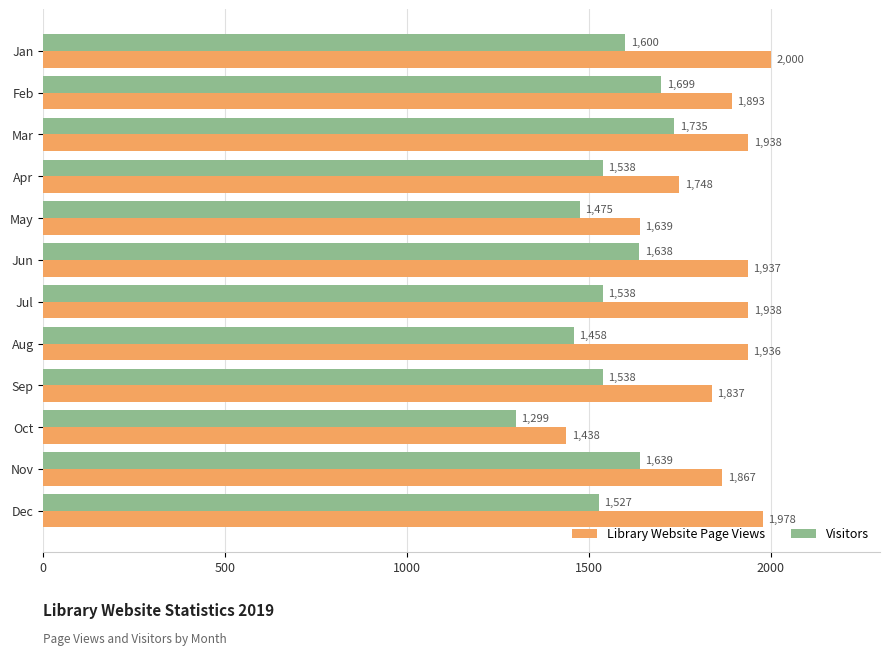

What is the sum of all Library Website Page Views values?

22149